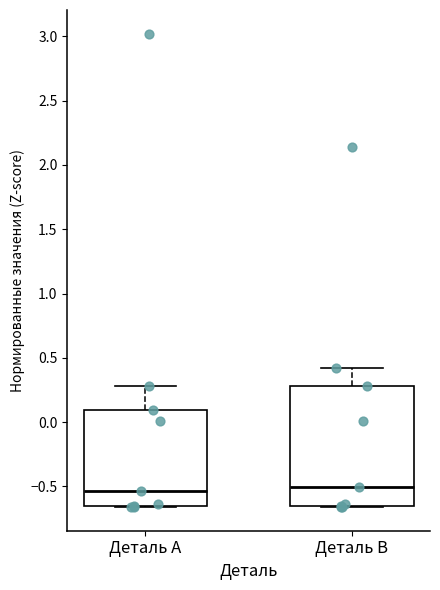

Reading left to right, transcribe this box plot: for each box, give where its median line is, the range the box spans, and where its two whiskers end, as read against the y-axis. The values are not printed on the chart, so give them approximately, as read against the axis.

Деталь А: median -0.55, box -0.65 to 0.10, whiskers -0.65 to 0.30
Деталь В: median -0.50, box -0.65 to 0.30, whiskers -0.65 to 0.40